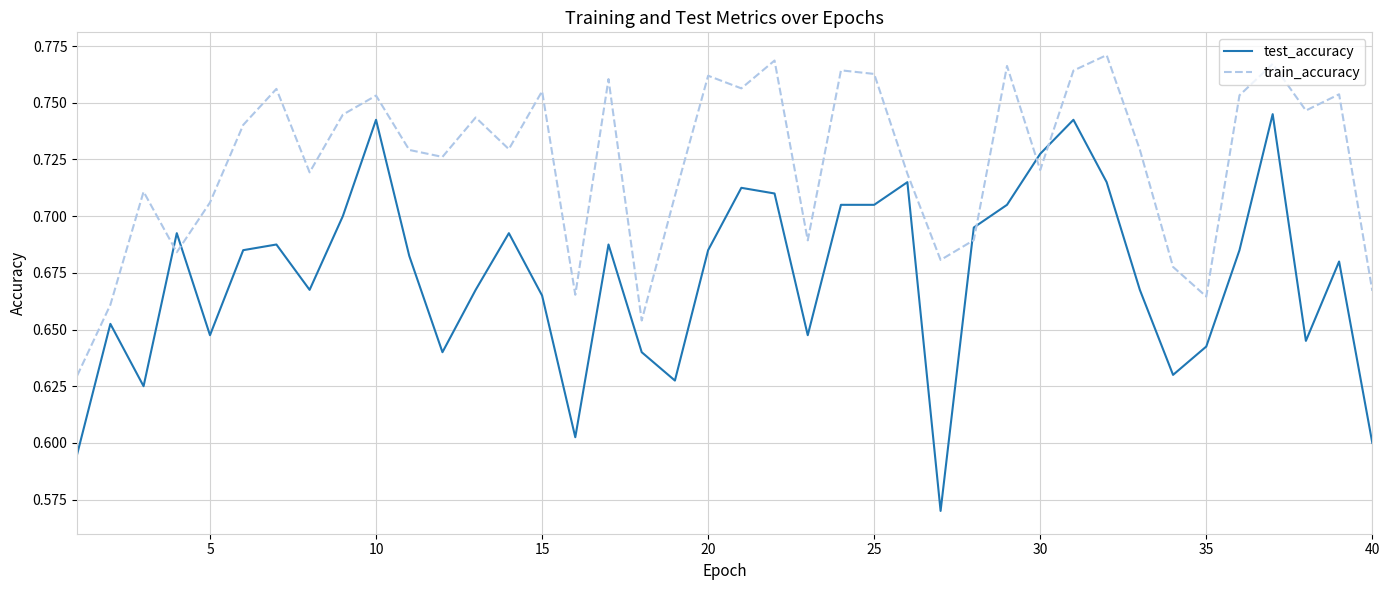

Rank the series by their average value, from highest to lowest.

train_accuracy, test_accuracy